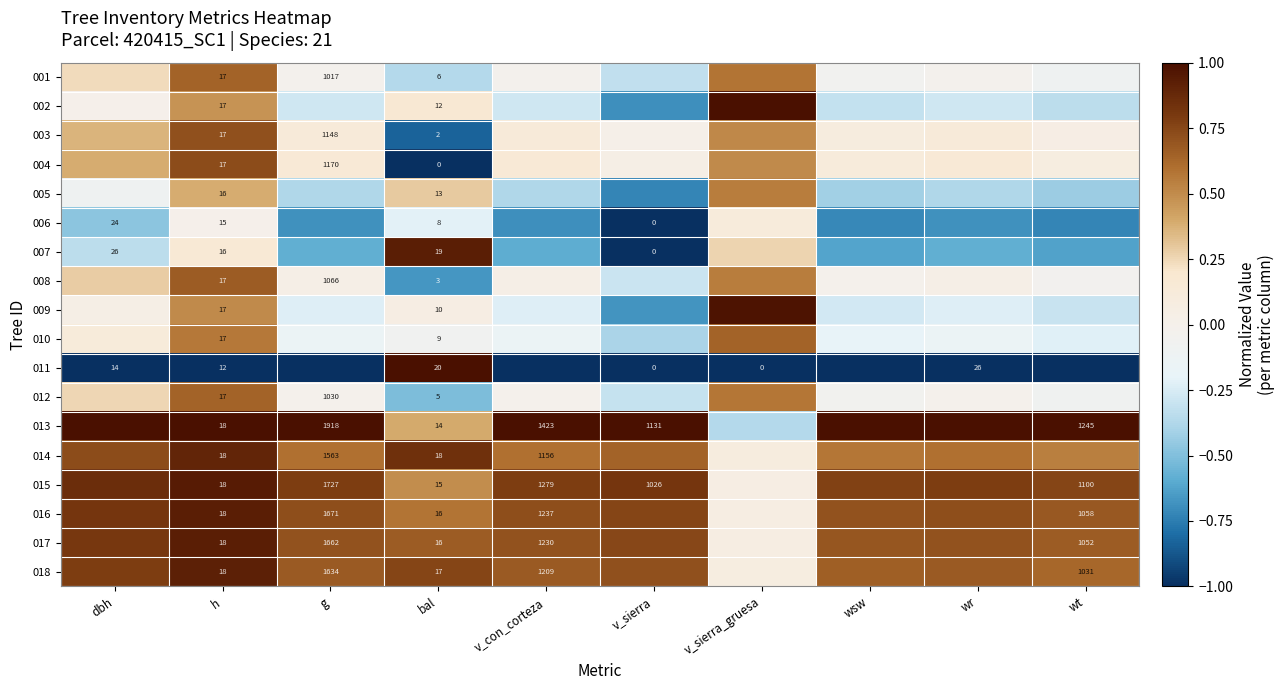

At how many categories does at least one series exceed 0?

10